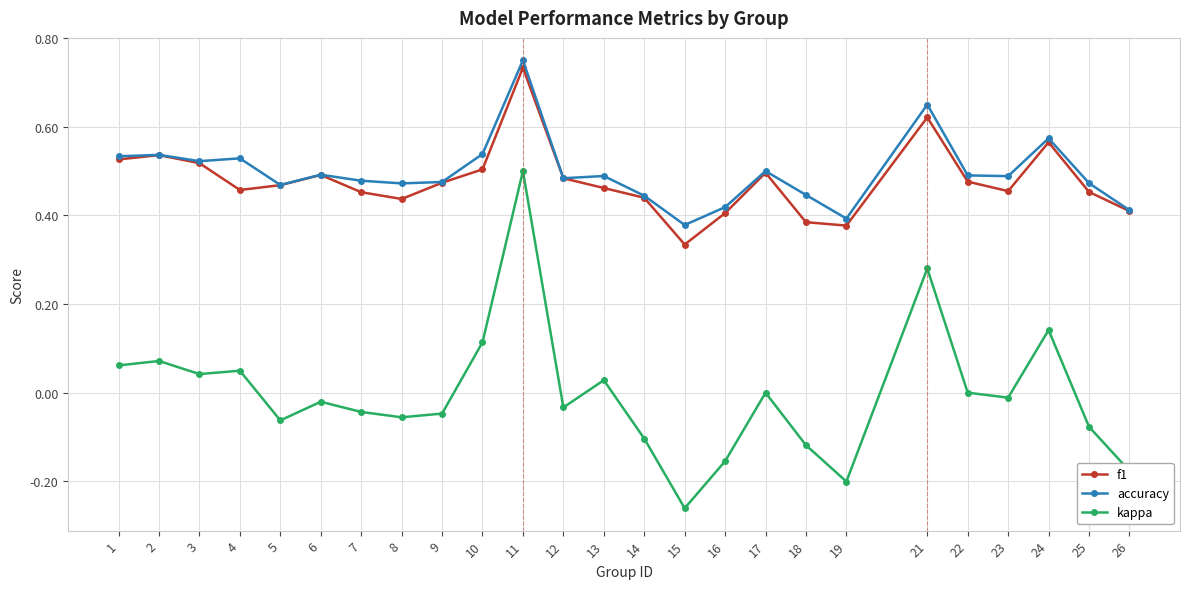

Which category has the lowest value in the kappa series?

15